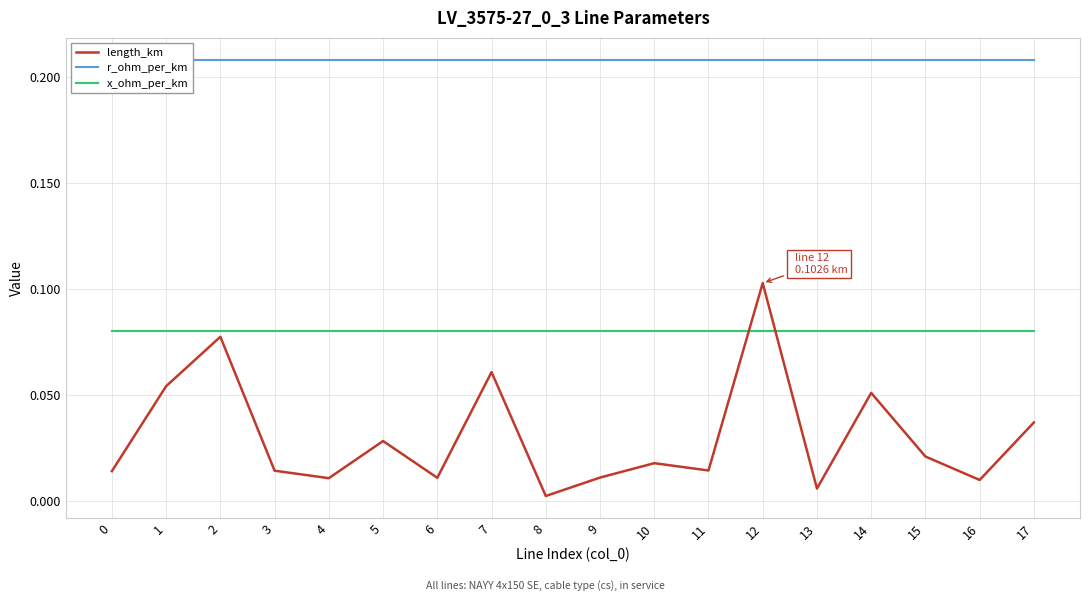

What is the value of the x_ohm_per_km point at the 15th from the left?

0.1